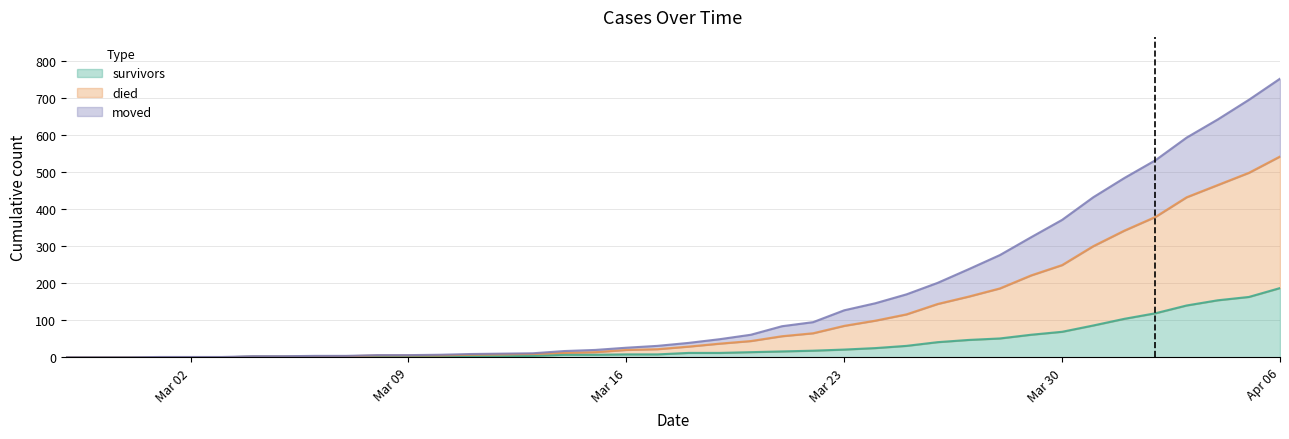

Read the died value at 2020-03-10.

7